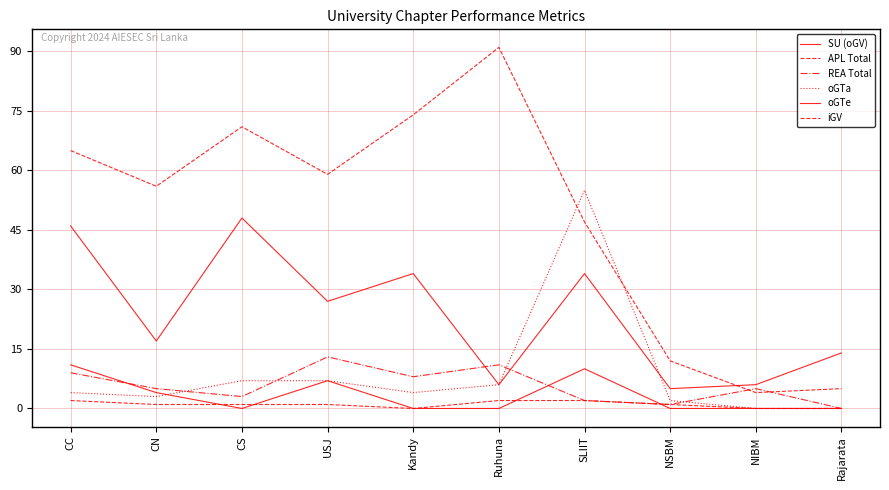

What is the sum of the oGTe values at USJ and CC?

18